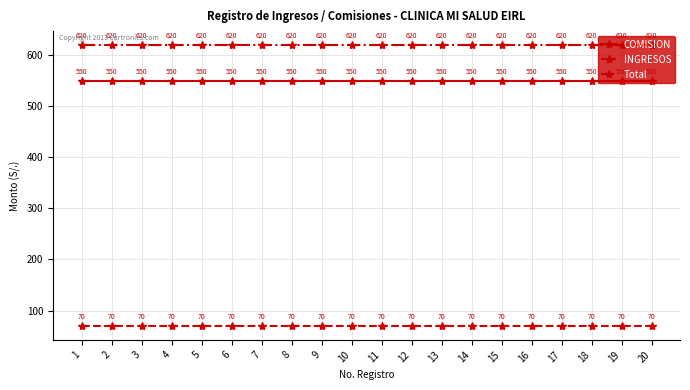

True or false: INGRESOS has more than 0 interior local peaks.

False